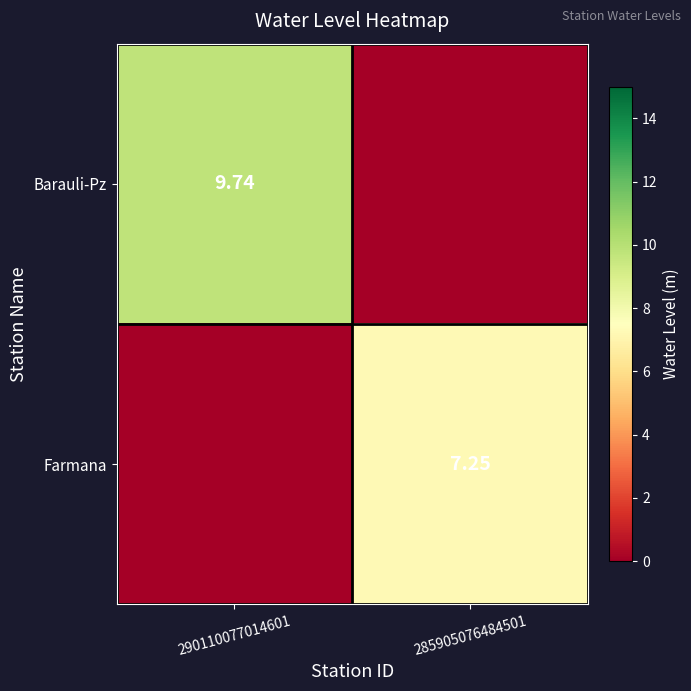

Which category has the highest value in the Farmana series?

285905076484501